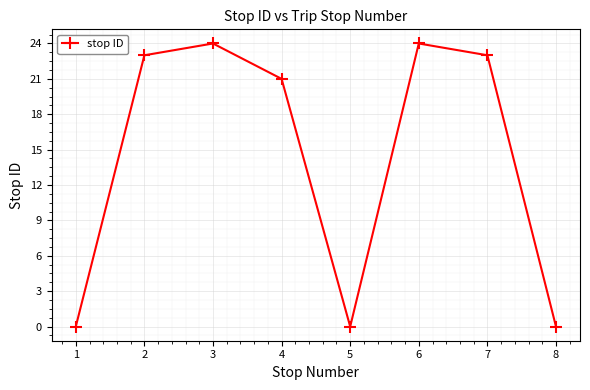

What is the change in value from 4 to 5?

-21